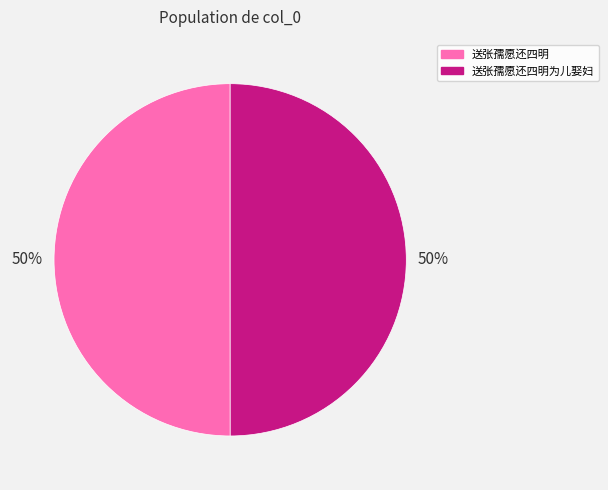

Is the sum of 送张孺愿还四明 and 送张孺愿还四明为儿娶妇 greater than half?

Yes